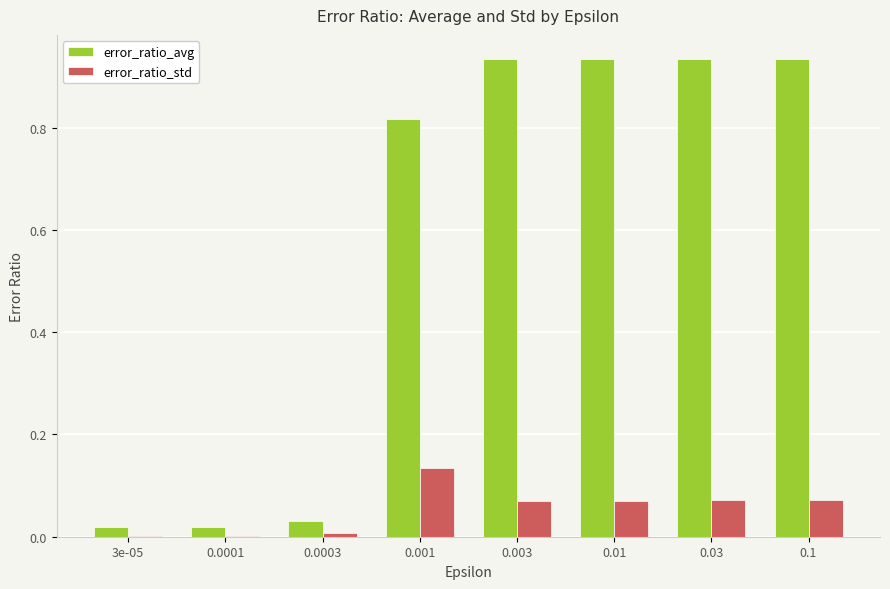

Which series has the largest total across all categories?

error_ratio_avg